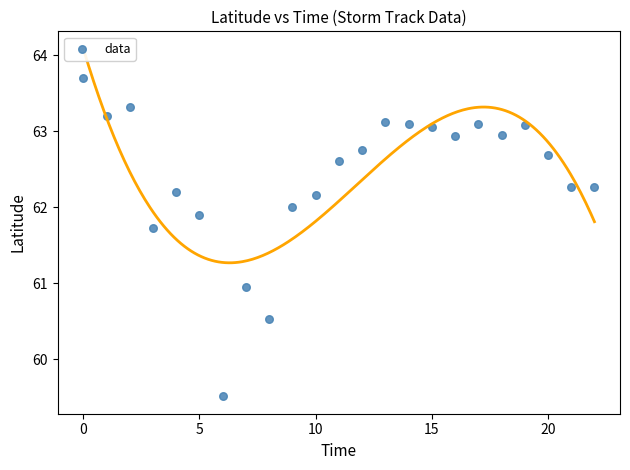

What is the range of Y values (max minus min)?

4.2